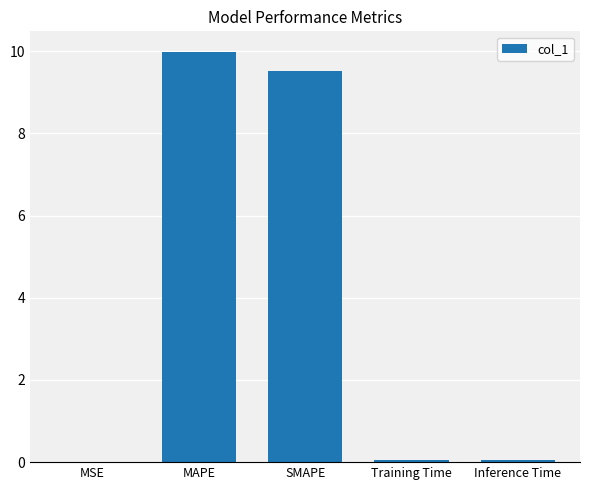

Which category has the highest value across all series?

MAPE